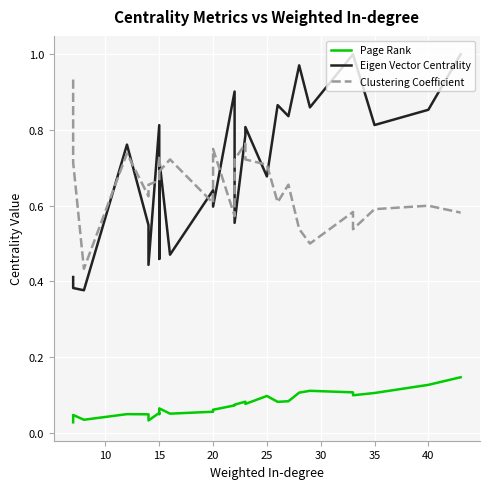

At 20, list the series in order from largest to smallest.

Eigen Vector Centrality, Clustering Coefficient, Page Rank